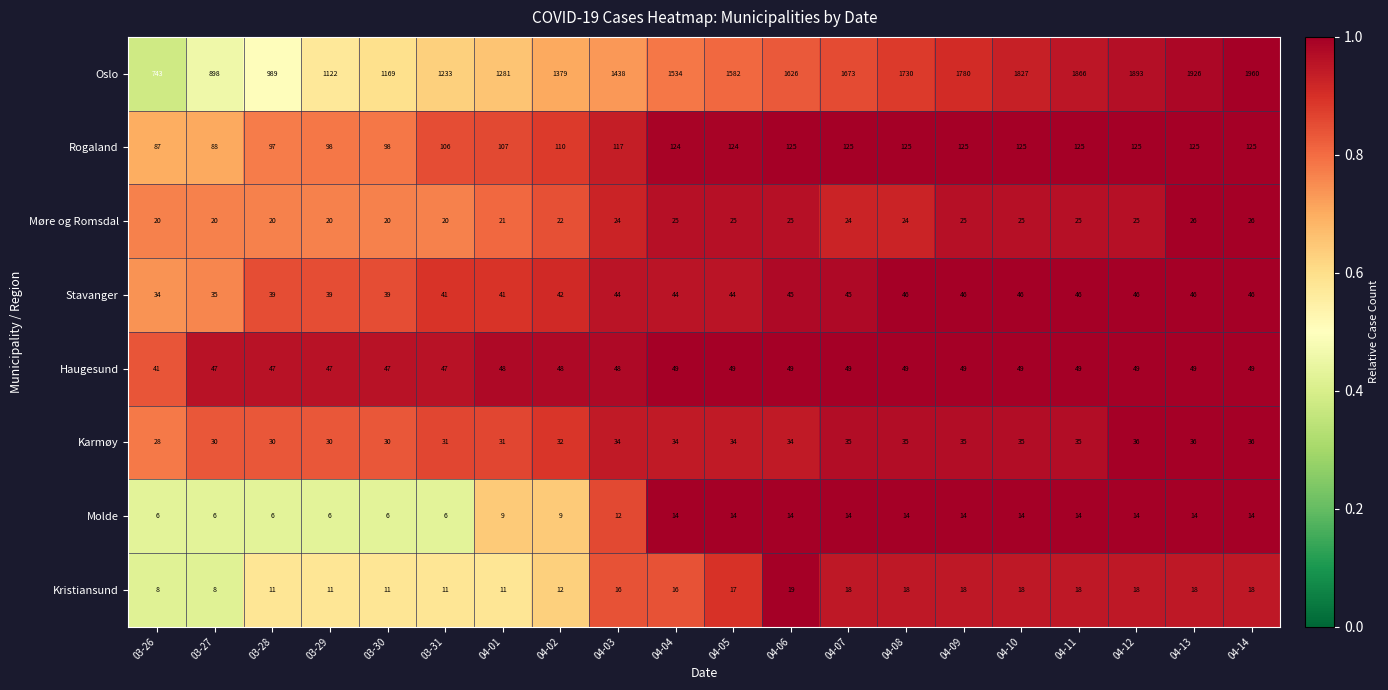

How many distinct data groups are displayed?

8